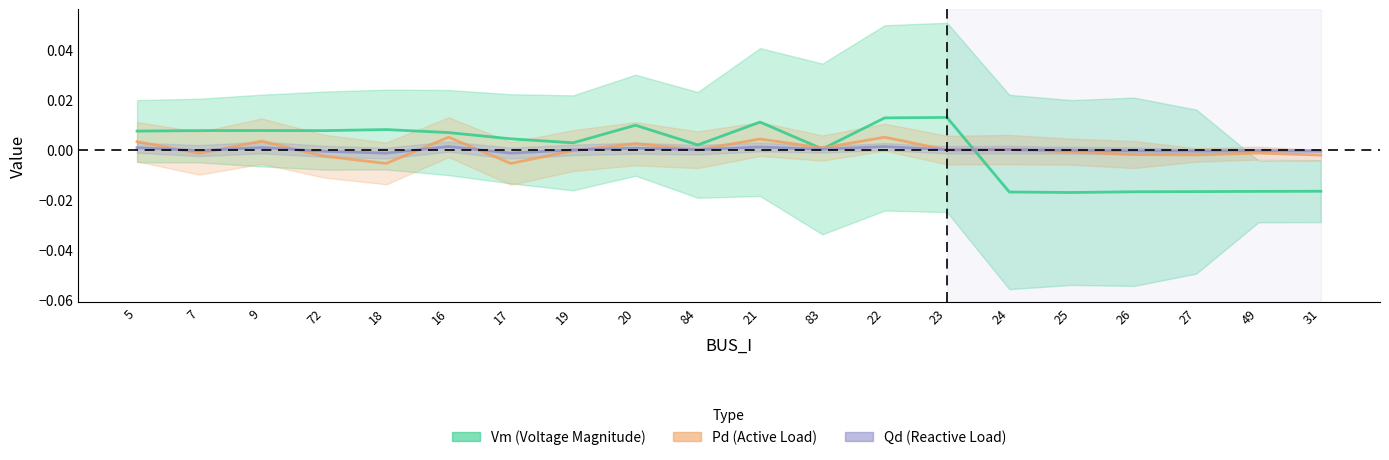

The Pd (Active Load) series shows -0.0 at 25. True or false?

False